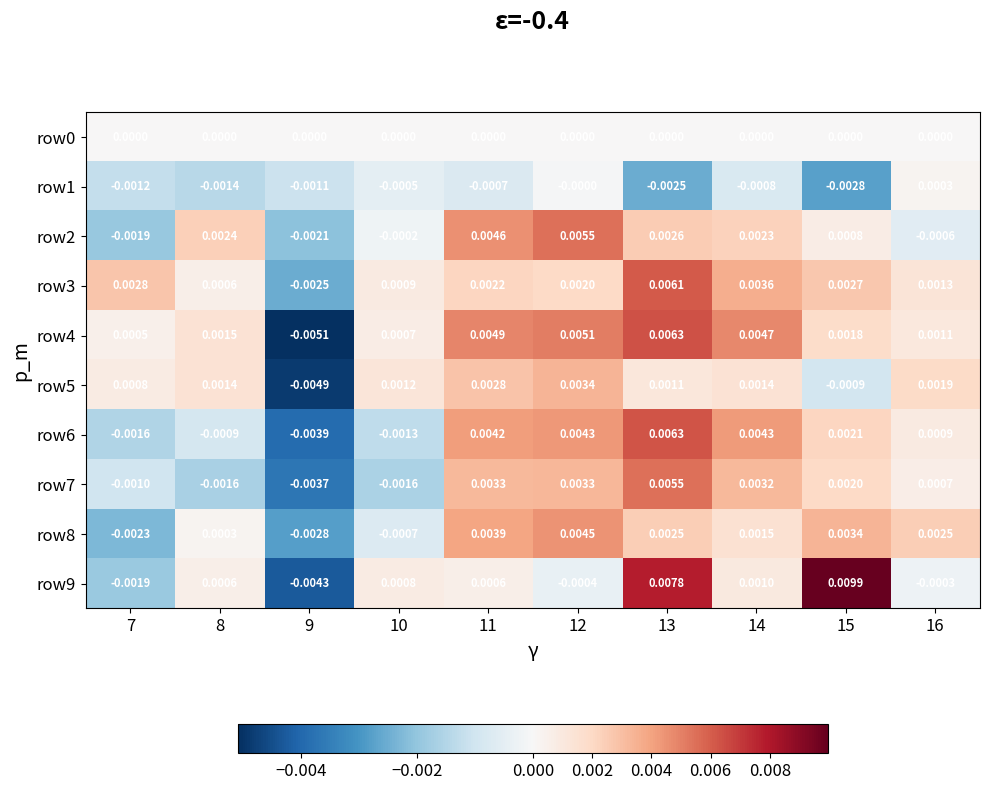

How many values in row5 are above zero?

8